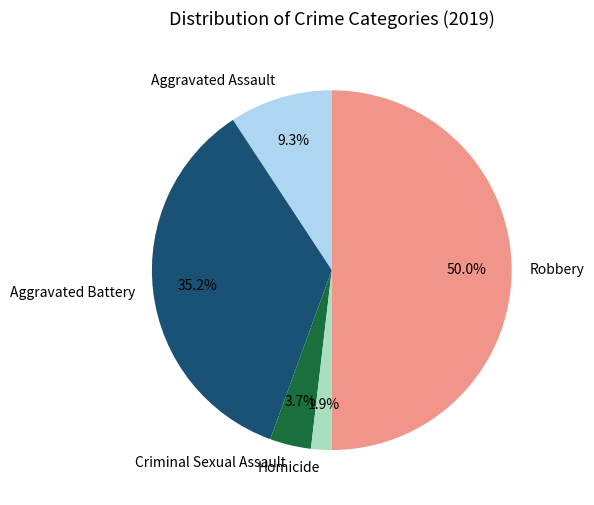

Is the sum of Aggravated Assault and Aggravated Battery greater than half?

No